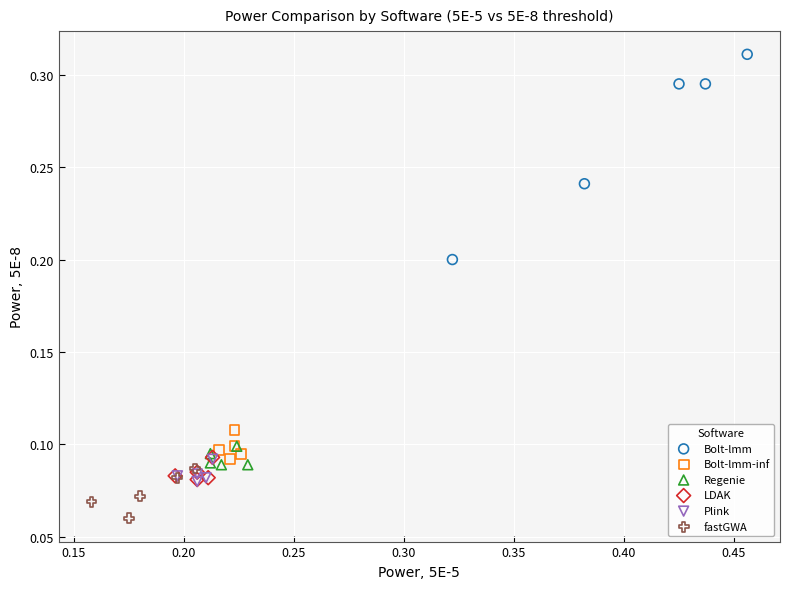

Which series contains the lowest Y value?

fastGWA